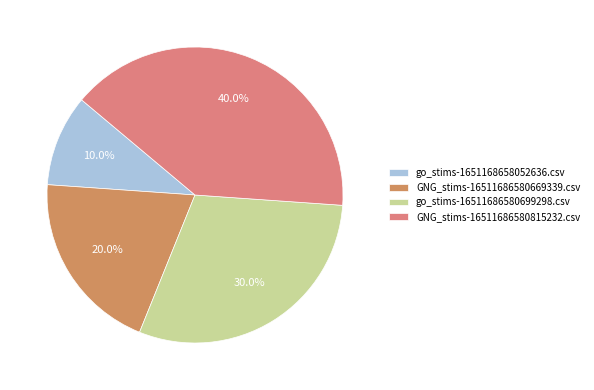

How many segments does this pie chart have?

4